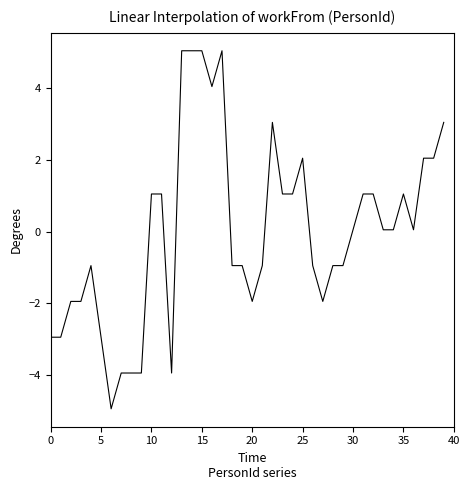

What is the difference between the maximum and minimum values?

10.0